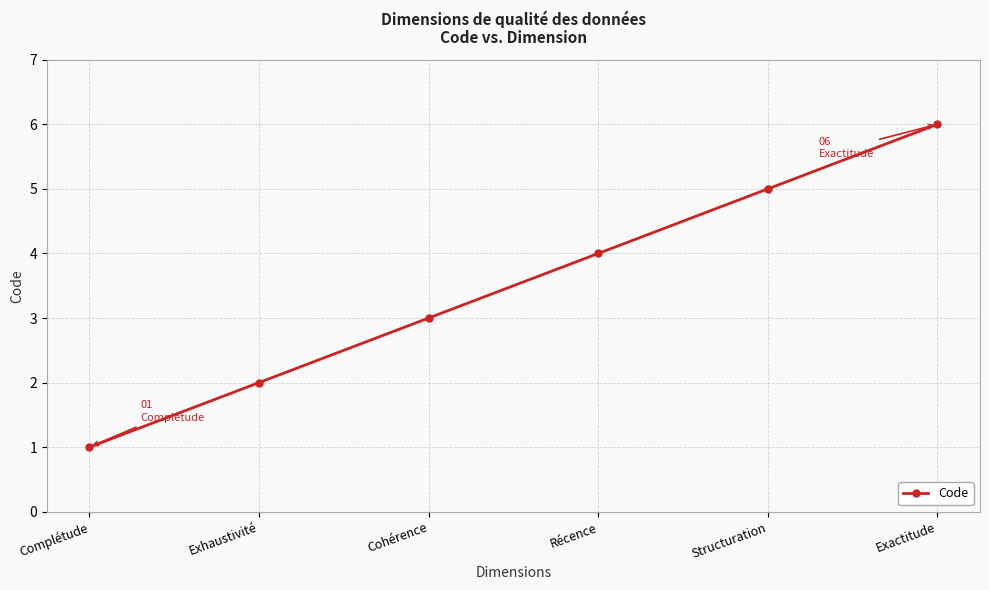

What is the label of the 5th point from the right?

Exhaustivité